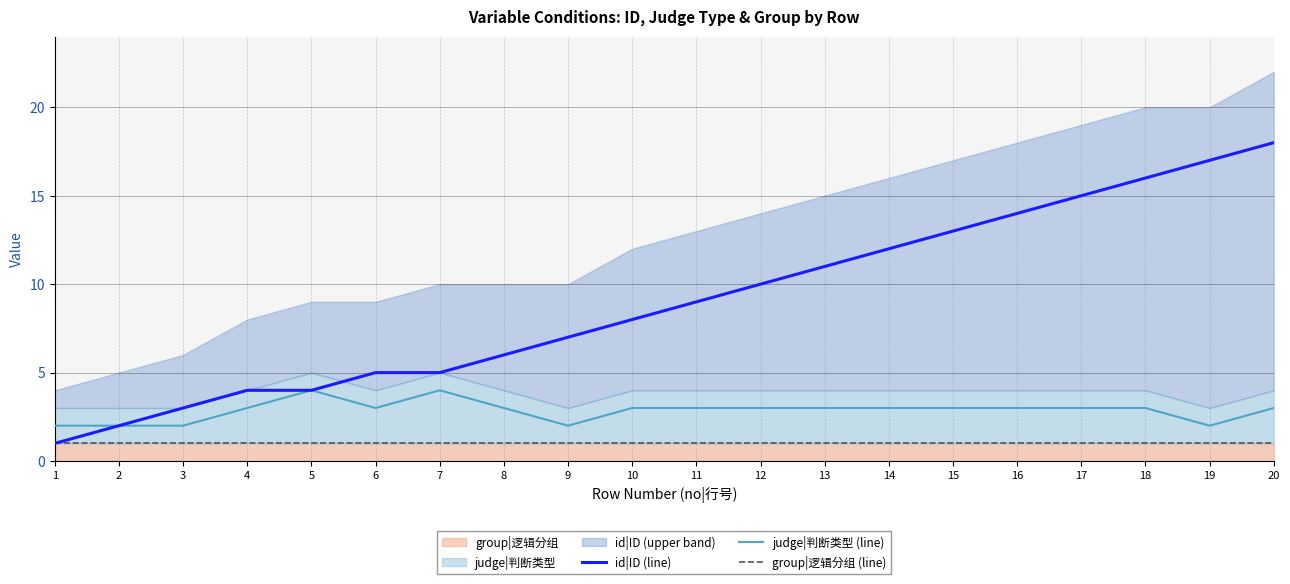

Is it true that judge|判断类型 (line) equals 3 at 14?

True